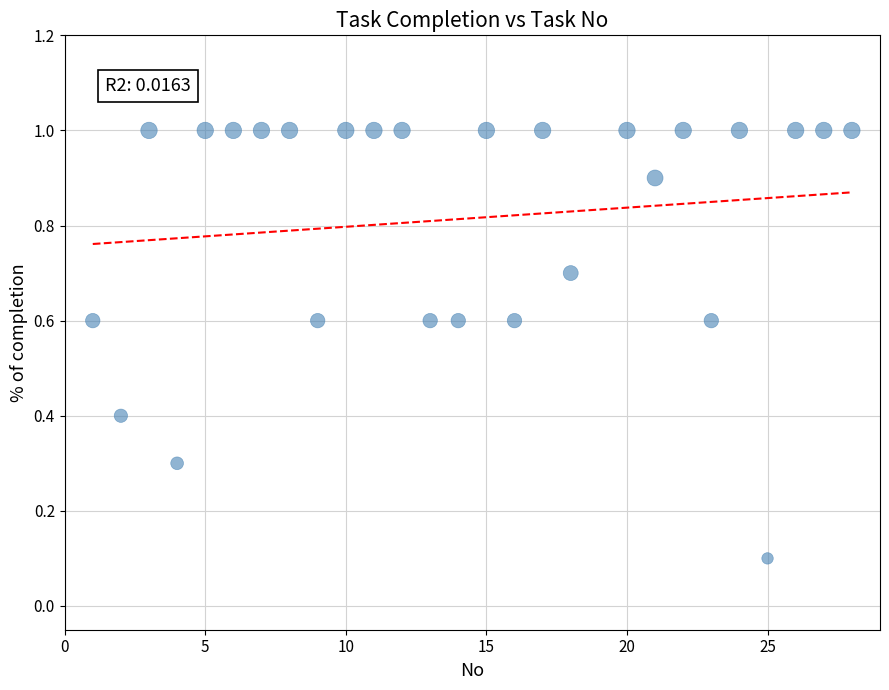

What is the range of X values (max minus min)?

27.0